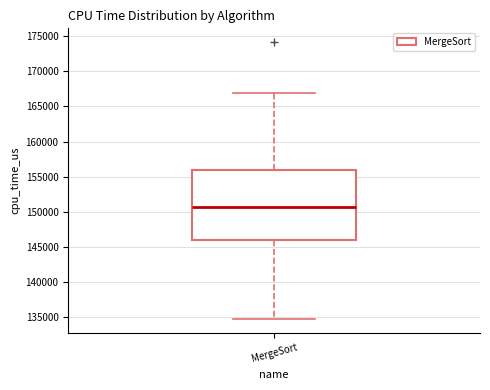

Transcribe this box plot: give where the median line is, the range the box spans, and where the two whiskers end, as read against the y-axis. The values are not printed on the chart, so give them approximately, as read against the axis.

median 150500, box 146000 to 156000, whiskers 135000 to 167000